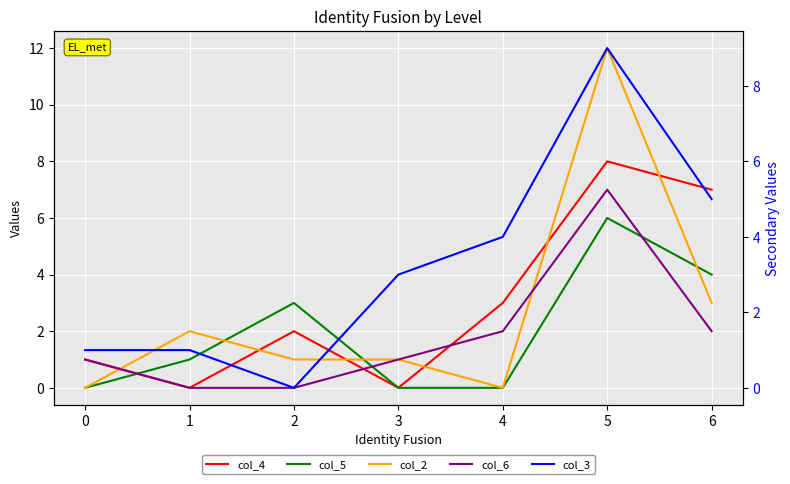

Where is the first local minimum for col_3?

2